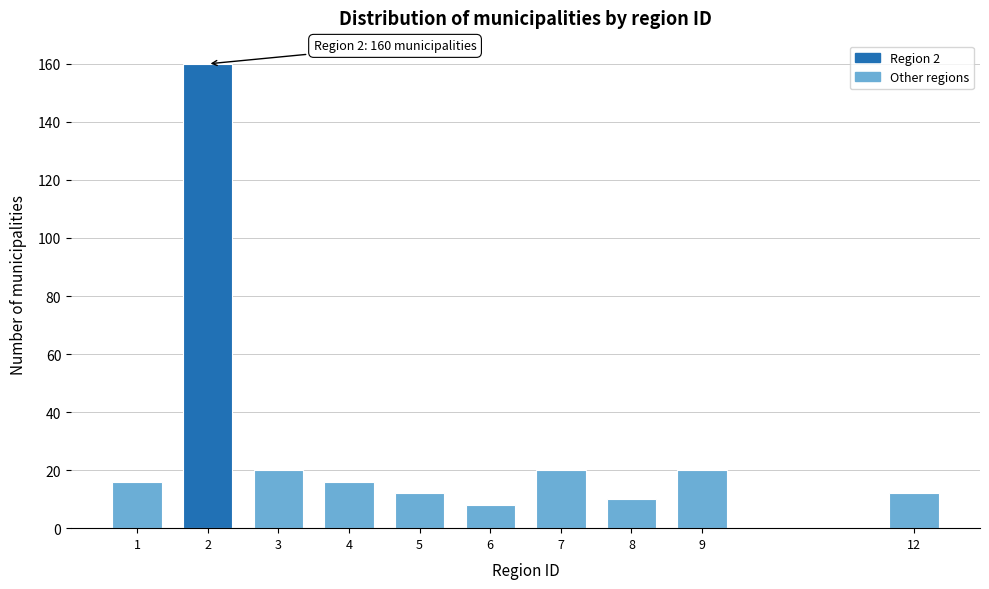

Reading right to left, extract all data points from this chart.

12	20	10	20	8	12	16	20	160	16